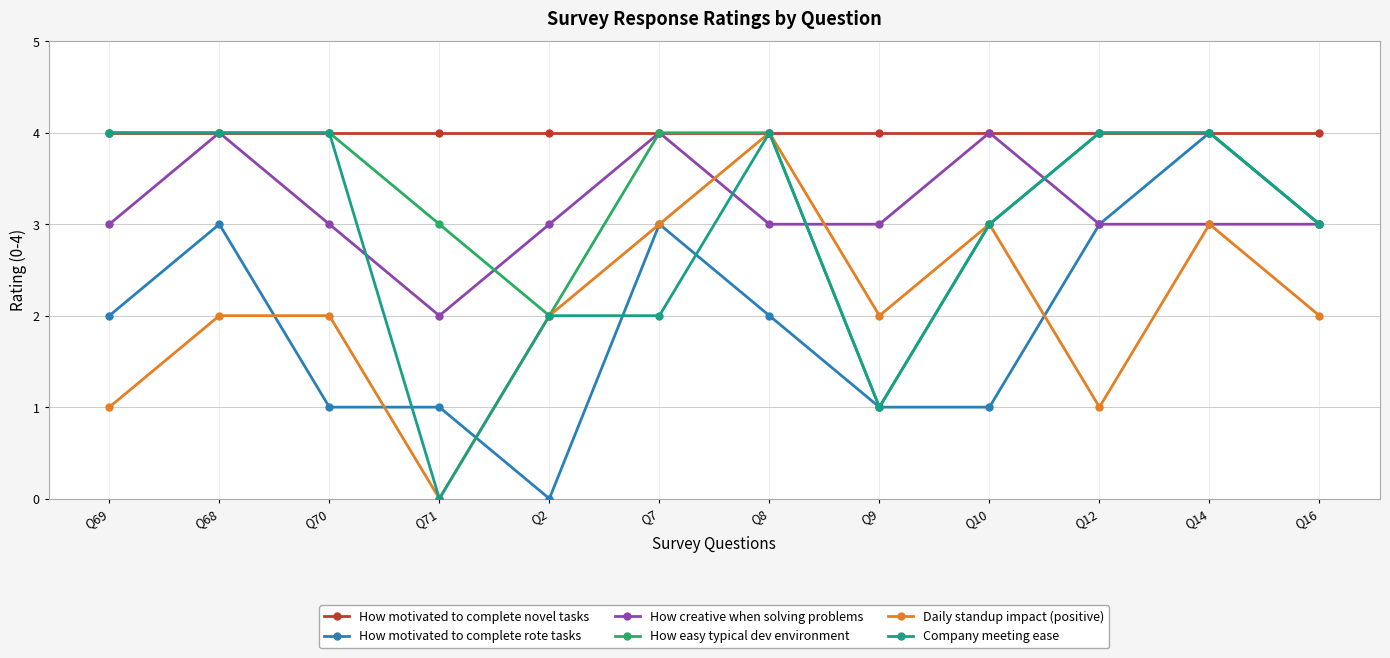

What is the average value of the How motivated to complete rote tasks series?

2